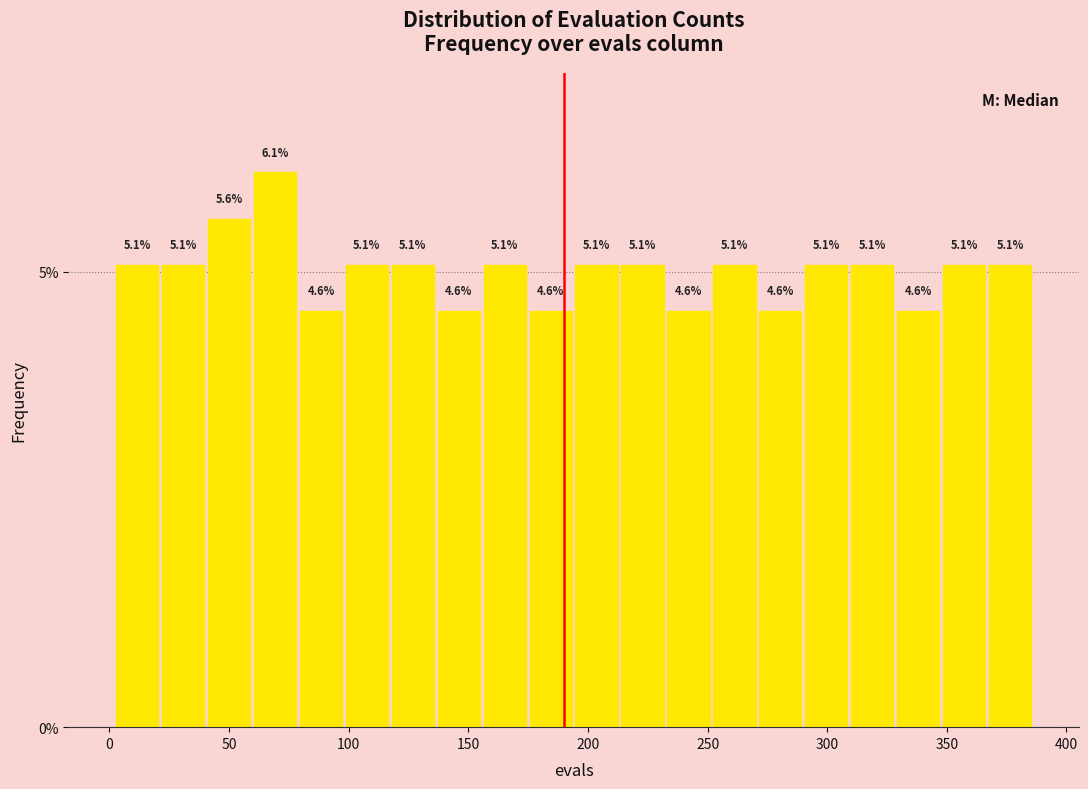

Read against the x-axis, roughly where is the centre of the tallest bar?

70